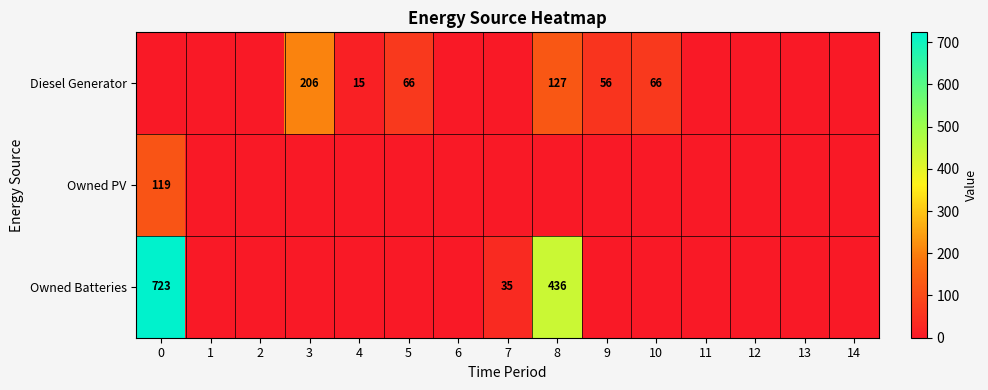

What is the sum of the Diesel Generator values at 8 and 3?

333